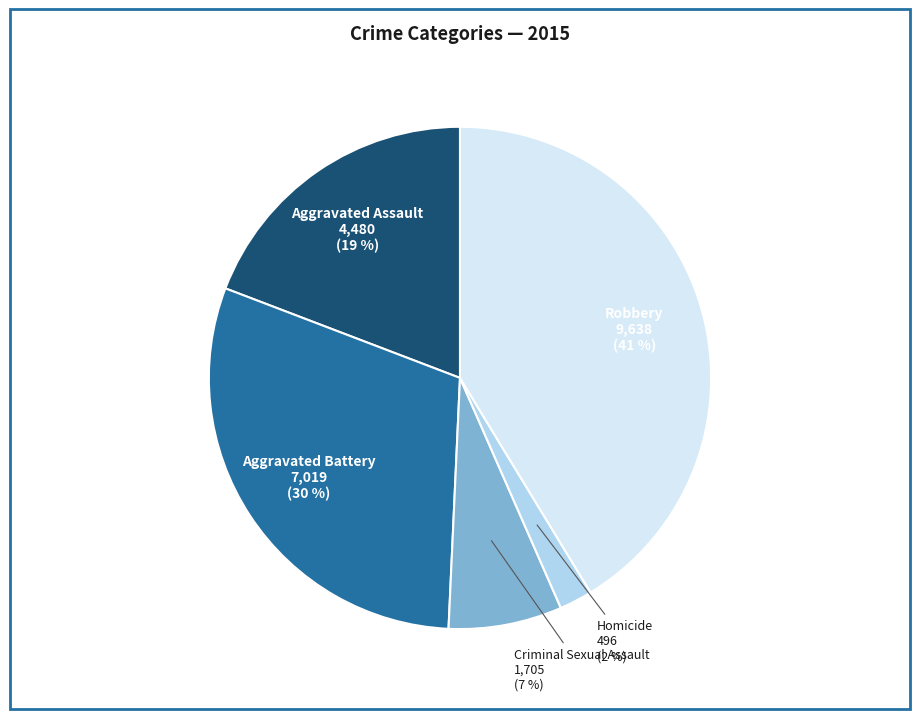

Is the sum of Homicide and Aggravated Battery greater than half?

No